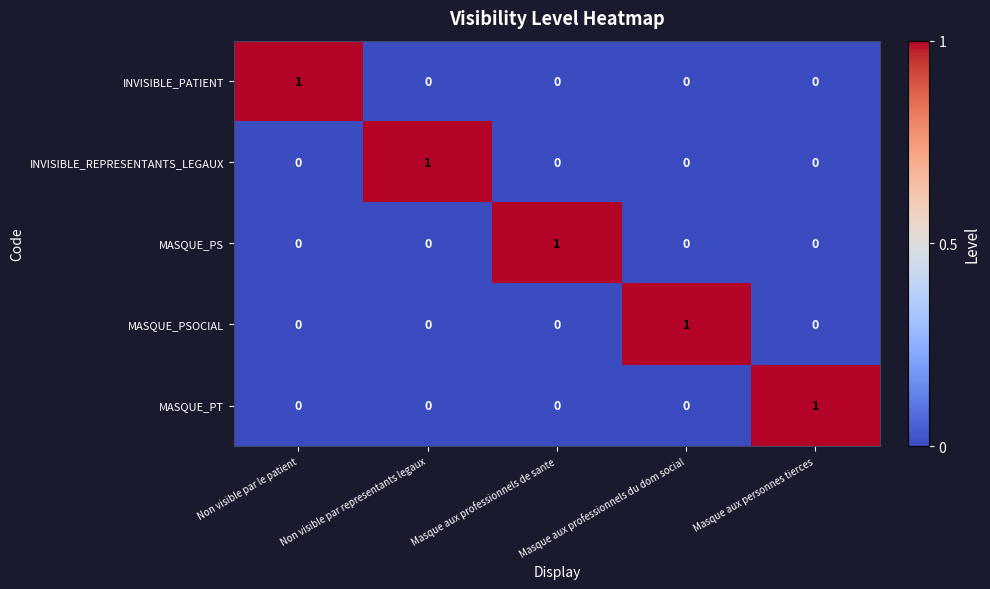

At which label does MASQUE_PSOCIAL reach its peak?

Masque aux professionnels du dom social